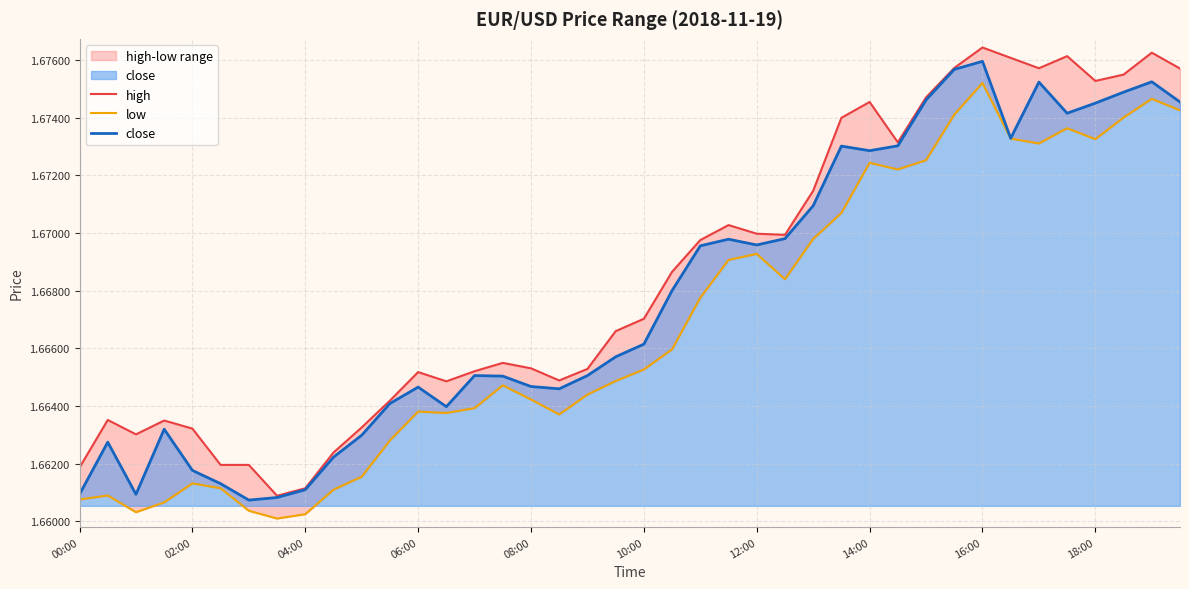

How many lines are shown in the chart?

3